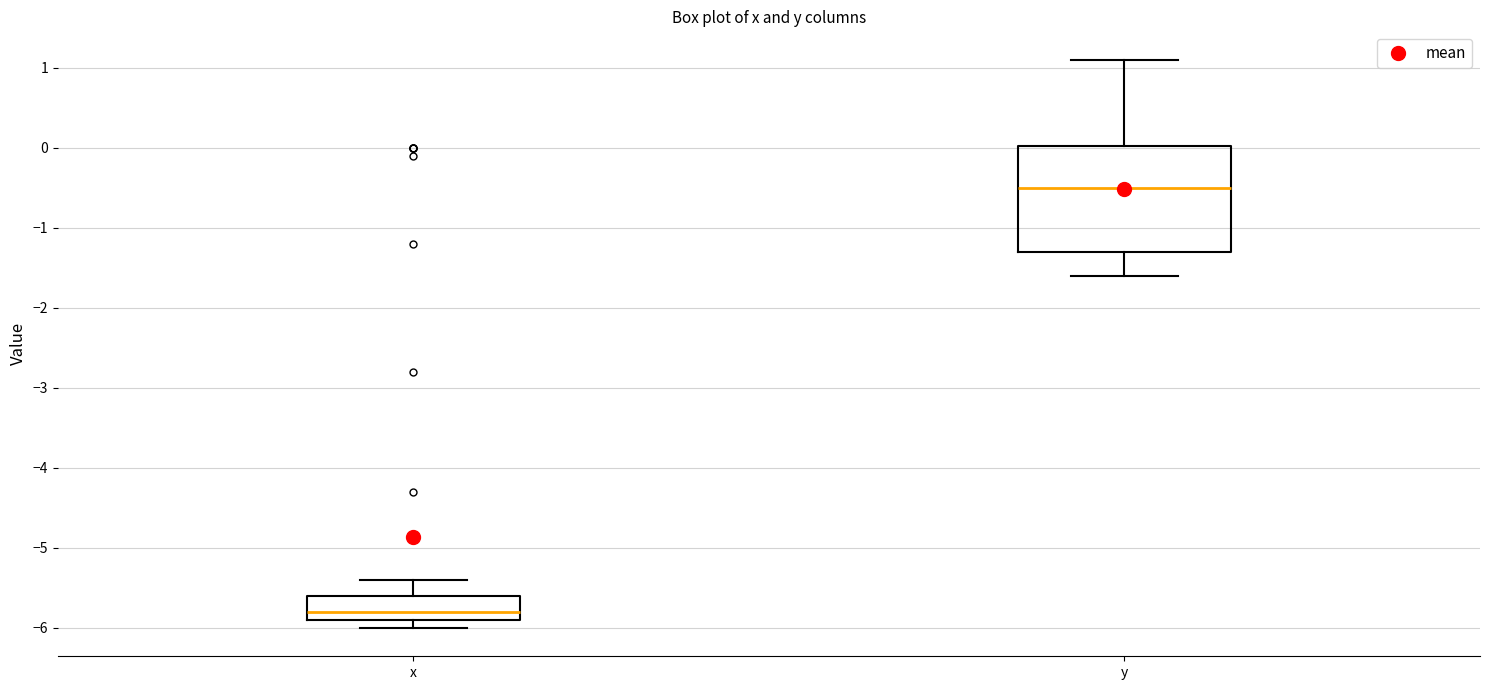

Which box has the lowest median line?

x